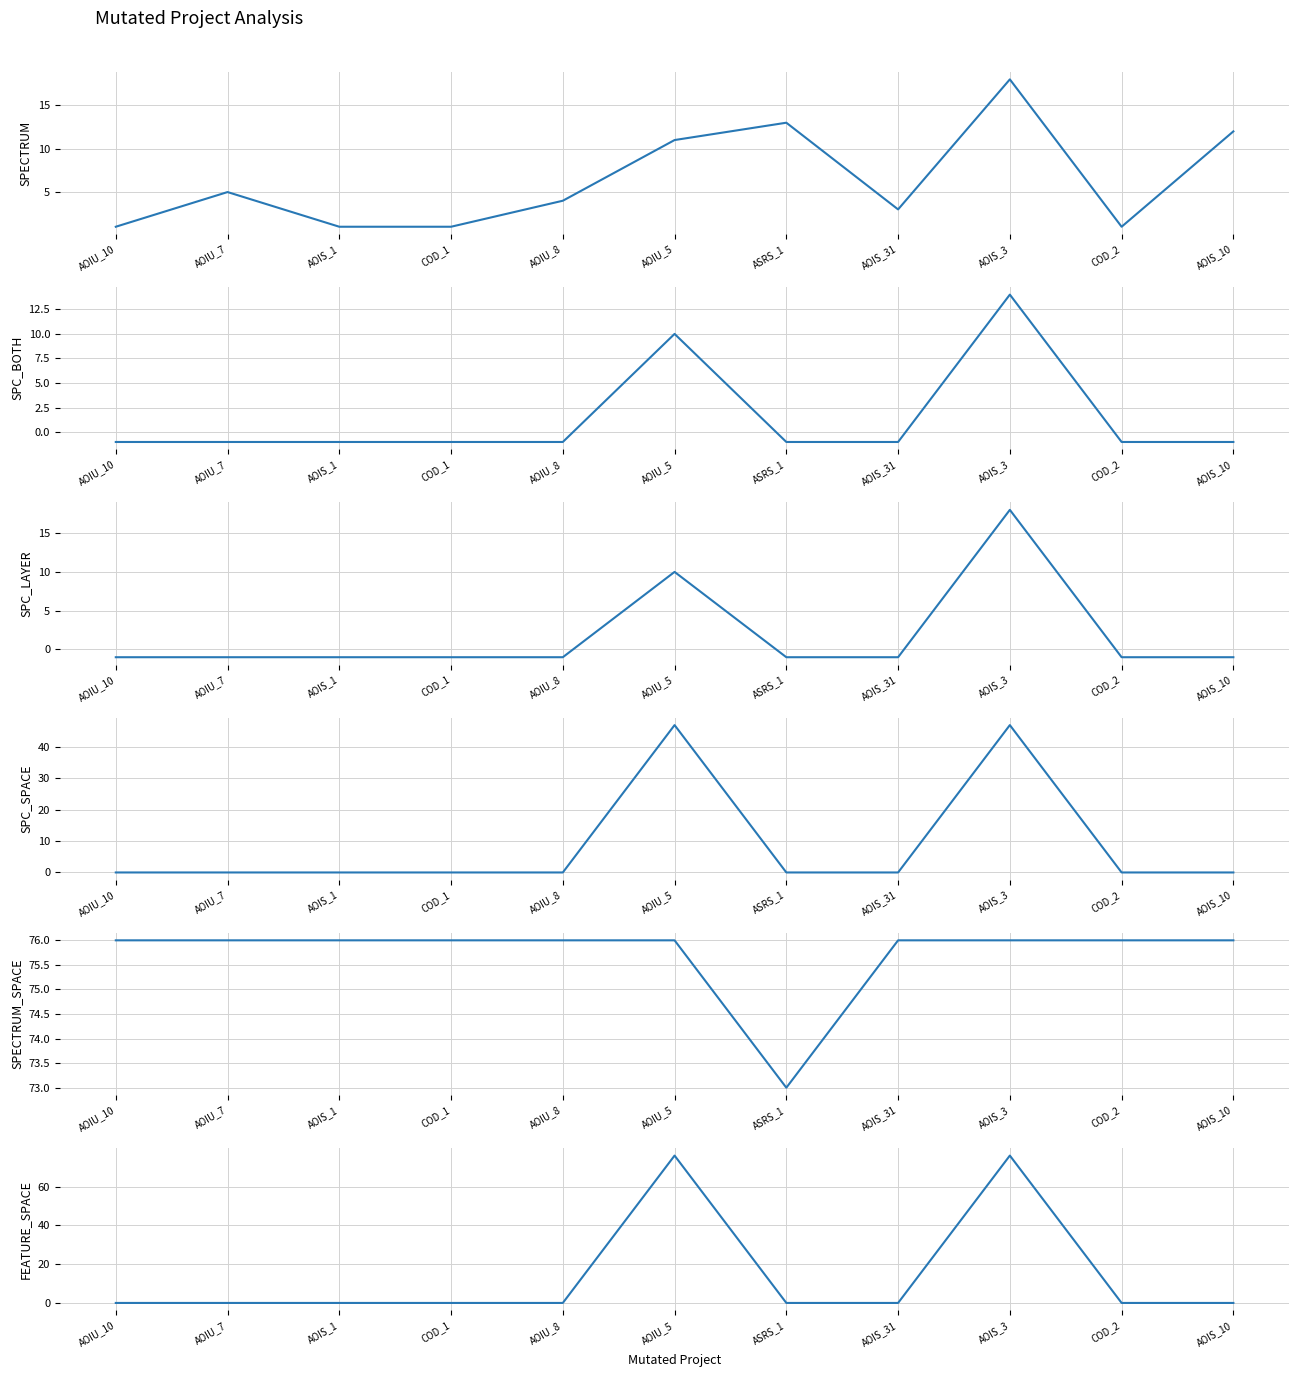

The SPC_LAYER series shows 30 at AOIS_3. True or false?

False